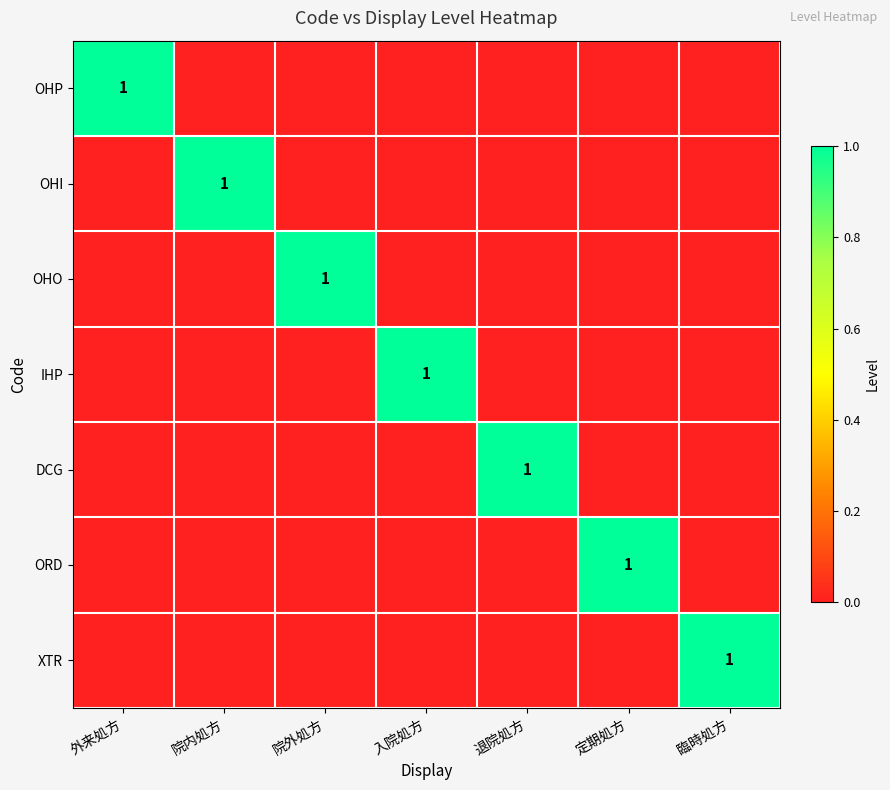

The IHP series shows 1 at 入院処方. True or false?

True